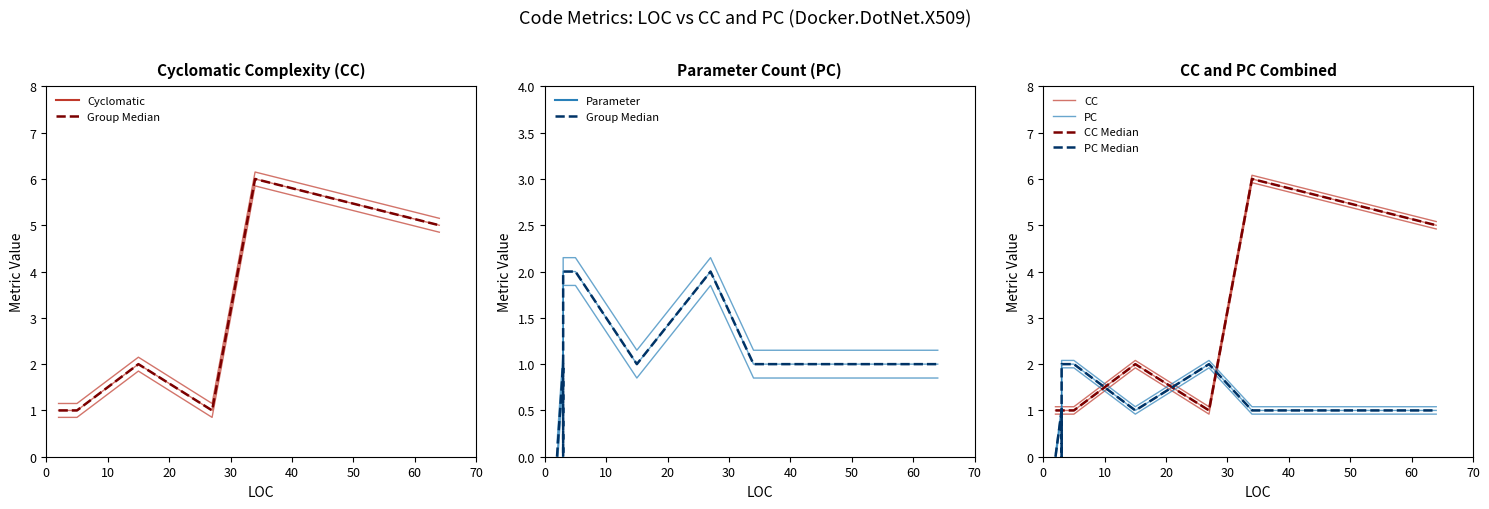

What is the sum of the CC values at 34 and 3?

7